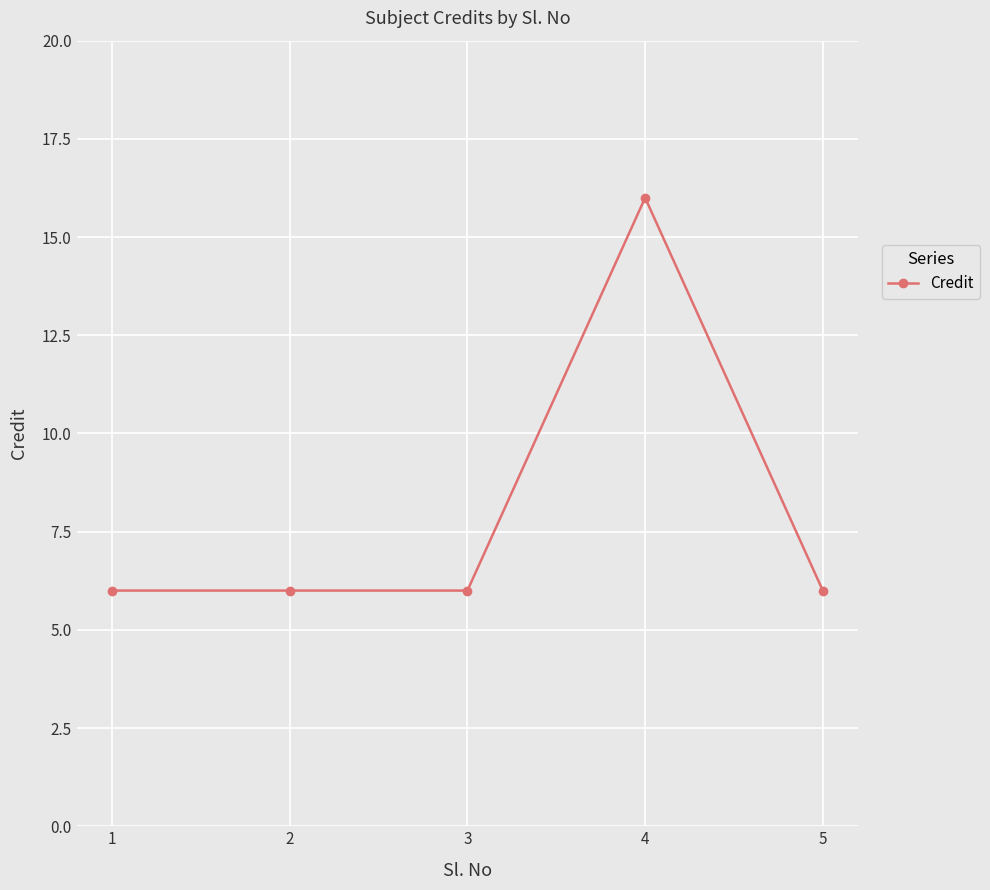

True or false: the data shows 3 at 5.

False